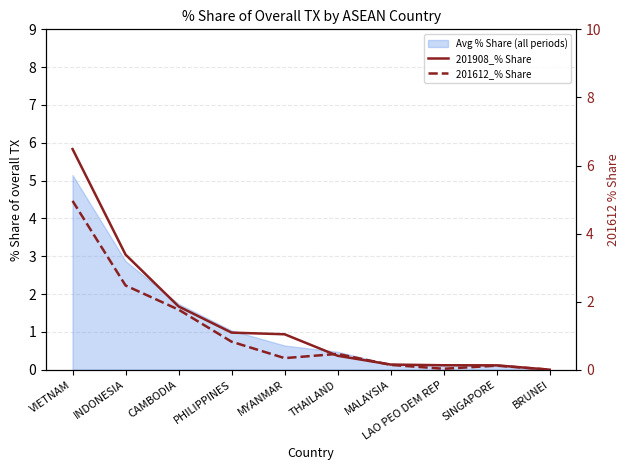

The value of 201612_% Share at PHILIPPINES is 0.3. True or false?

False